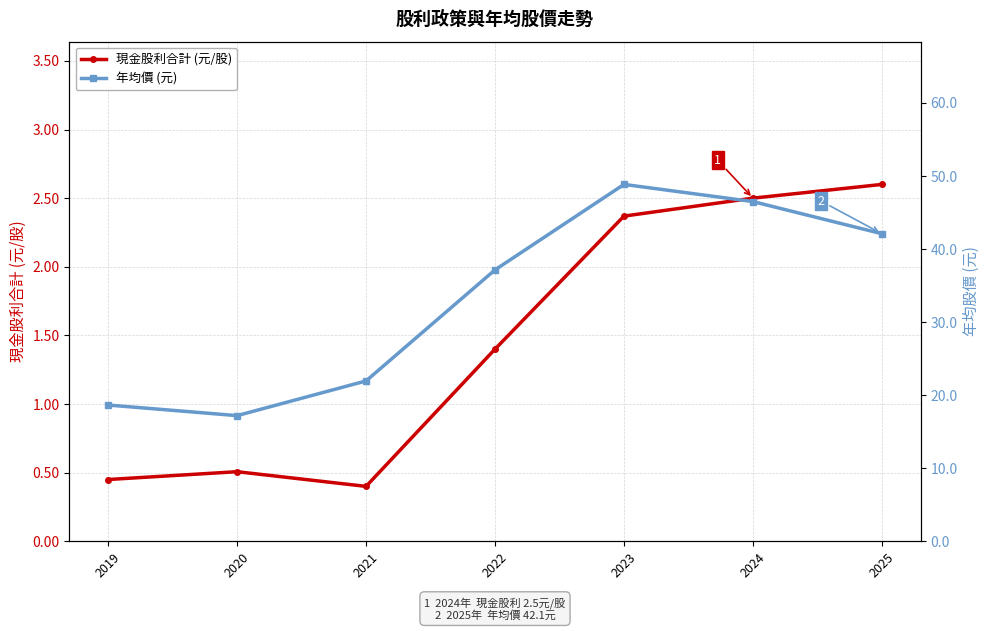

Rank the series by their average value, from lowest to highest.

現金股利合計 (元/股), 年均價 (元)